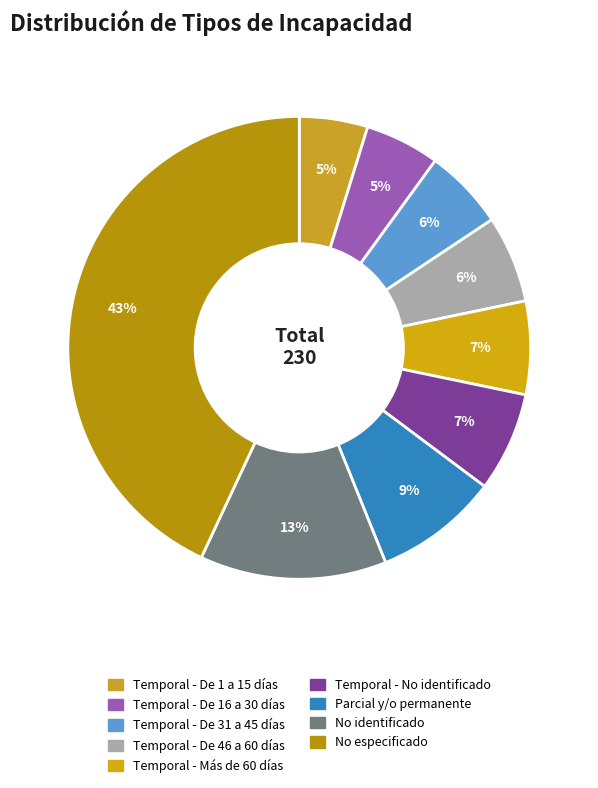

To the nearest percent, what is the average slice percentage?

11%